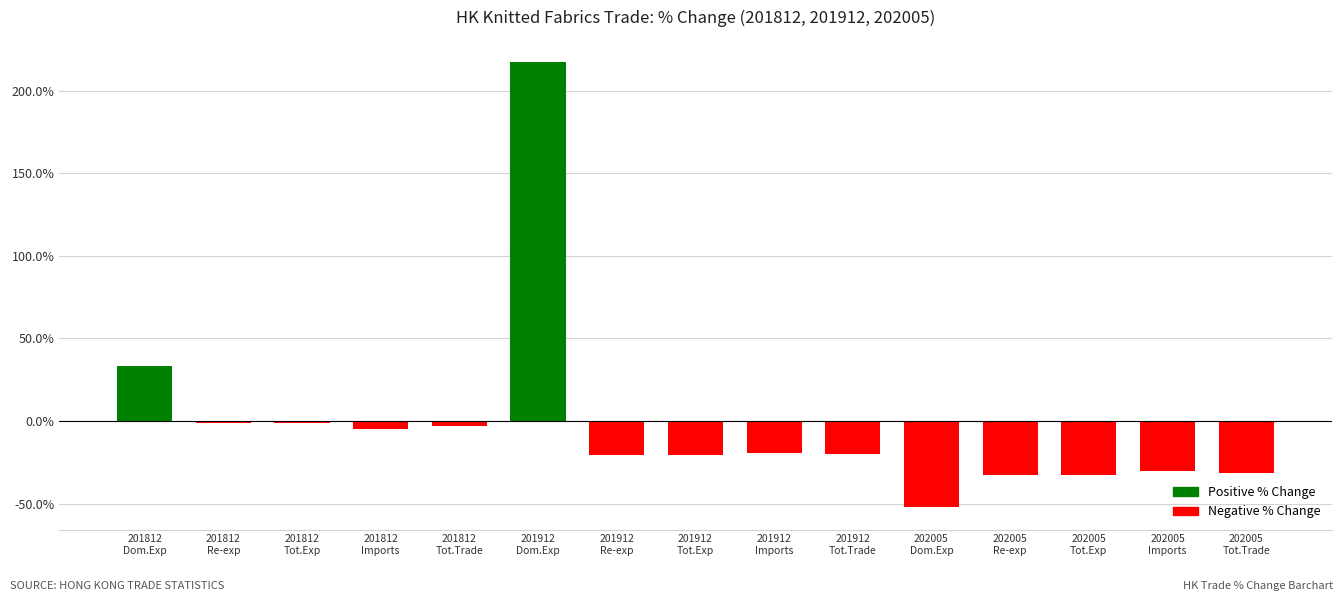

What is the value of the 15th bar from the left?

-31.5